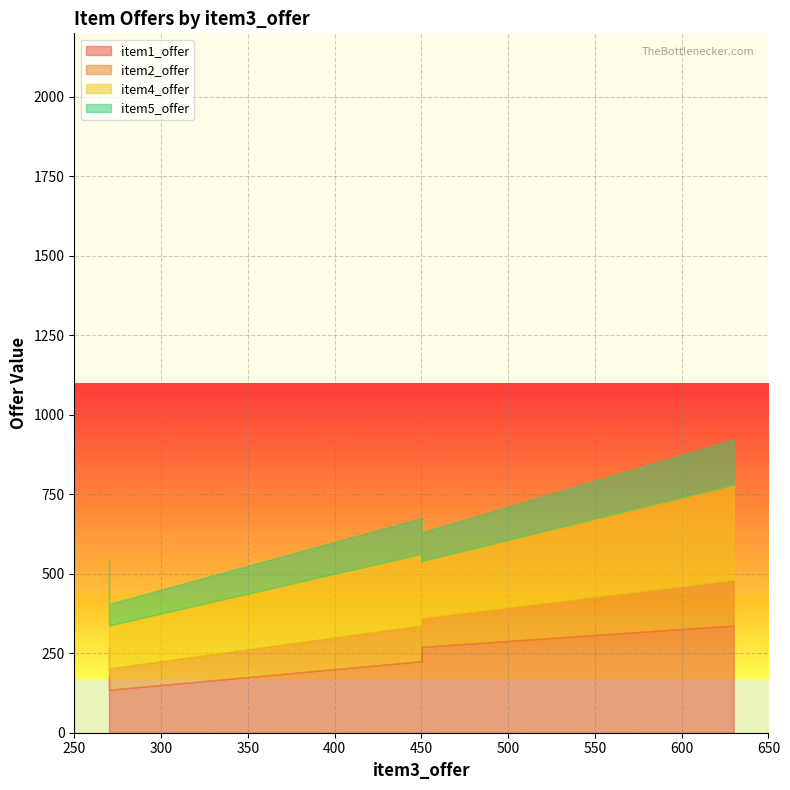

True or false: item2_offer and item5_offer intersect in this chart.

False